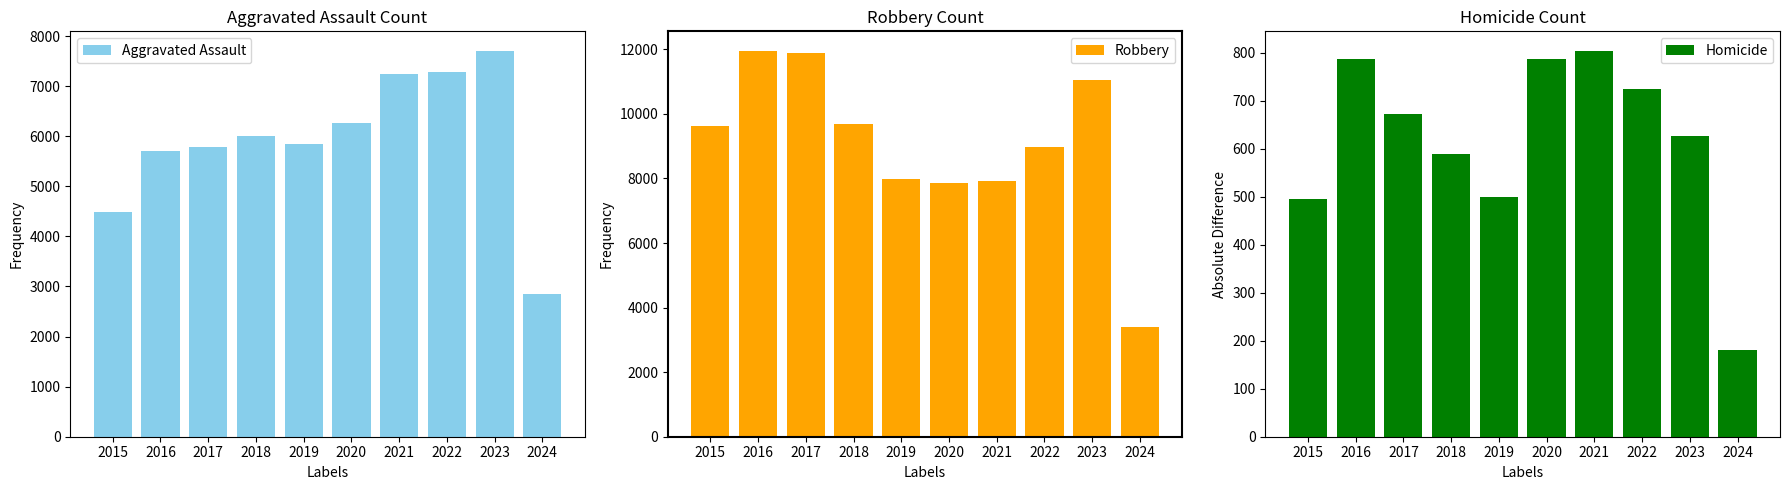

Reading left to right, list all the values displayed in this chart.

Aggravated Assault: 2015=4480	2016=5712	2017=5793	2018=6001	2019=5841	2020=6264	2021=7242	2022=7280	2023=7708	2024=2842
Robbery: 2015=9638	2016=11960	2017=11880	2018=9681	2019=7995	2020=7855	2021=7920	2022=8962	2023=11057	2024=3387
Homicide: 2015=496	2016=786	2017=672	2018=588	2019=499	2020=787	2021=804	2022=724	2023=626	2024=180